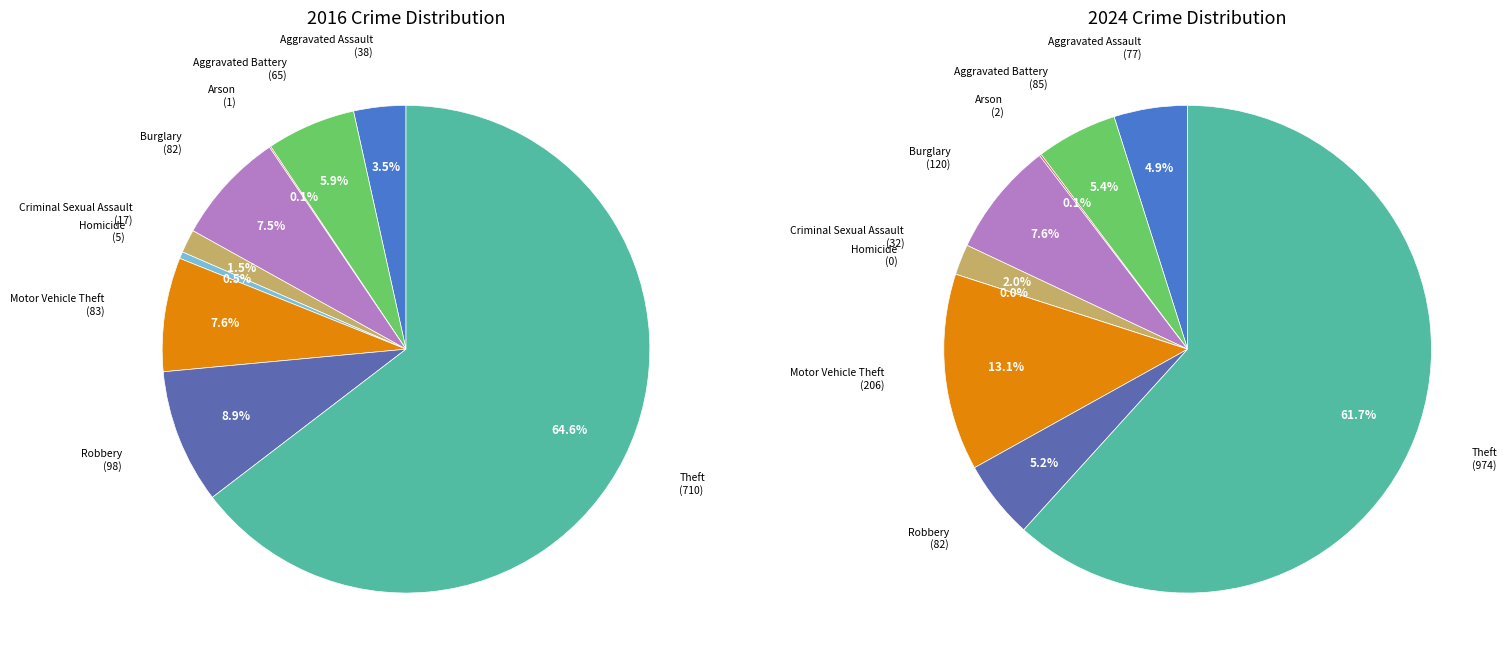

Which series has the widest spread of values?

values_2024